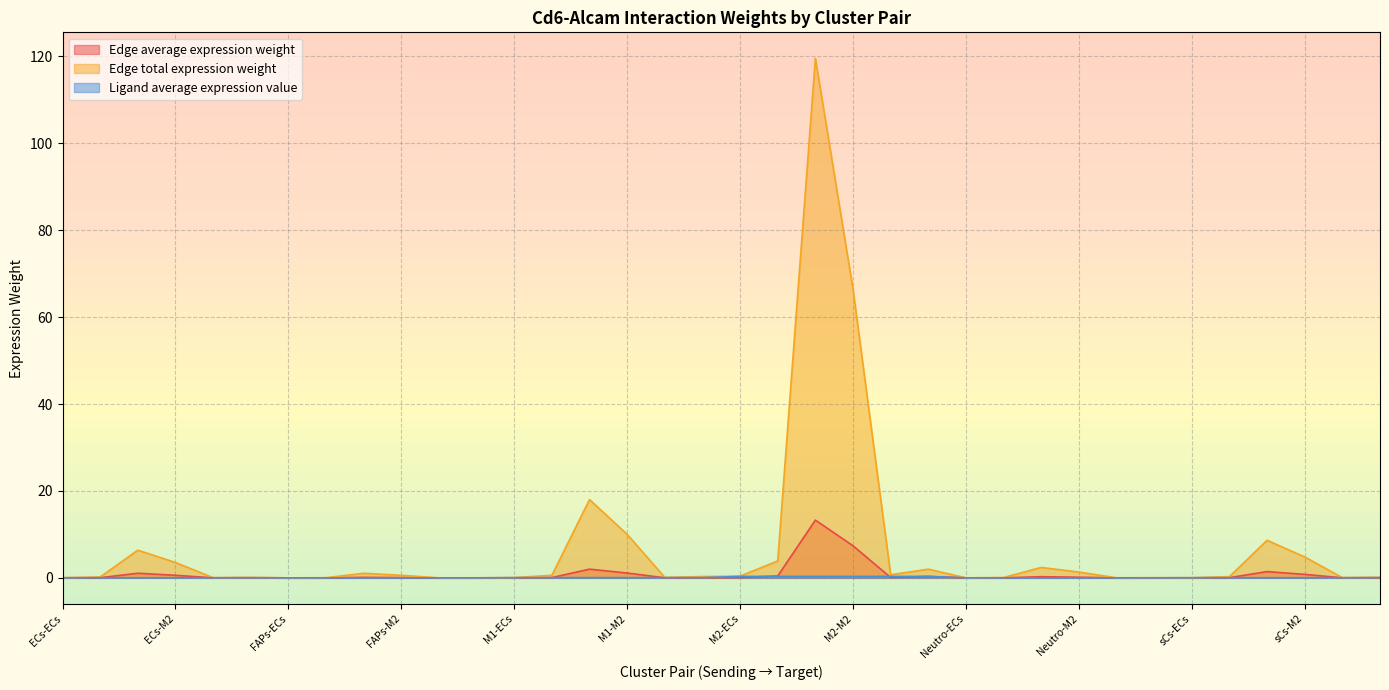

Is it true that Ligand average expression value equals 0.1 at sCs-sCs?

False